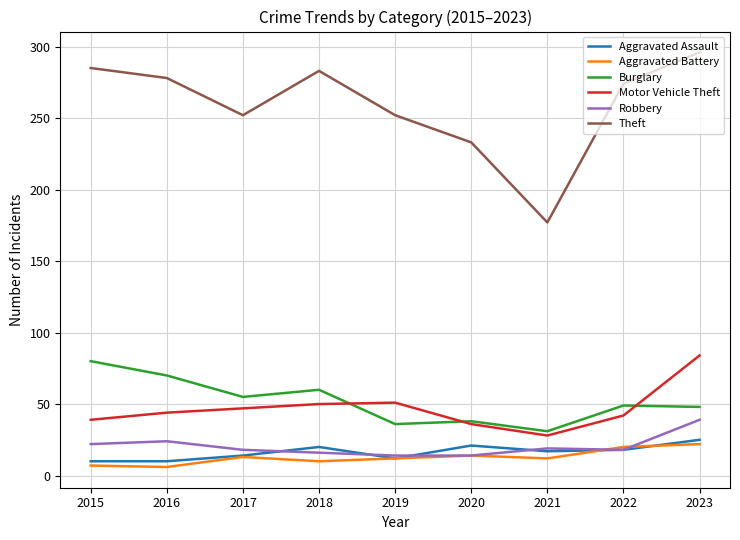

Between 2018 and 2020, which series saw the biggest shift?

Theft